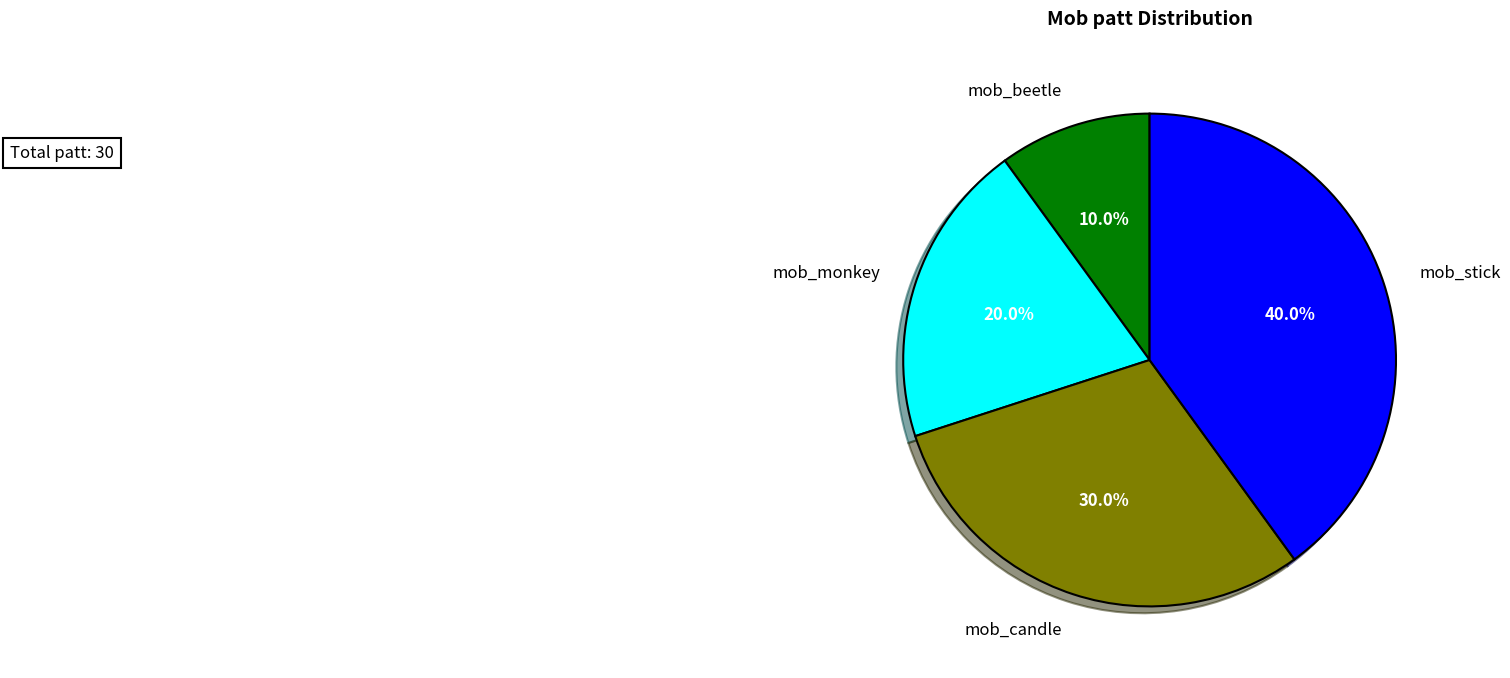

Does mob_beetle account for over 50% of the chart?

No